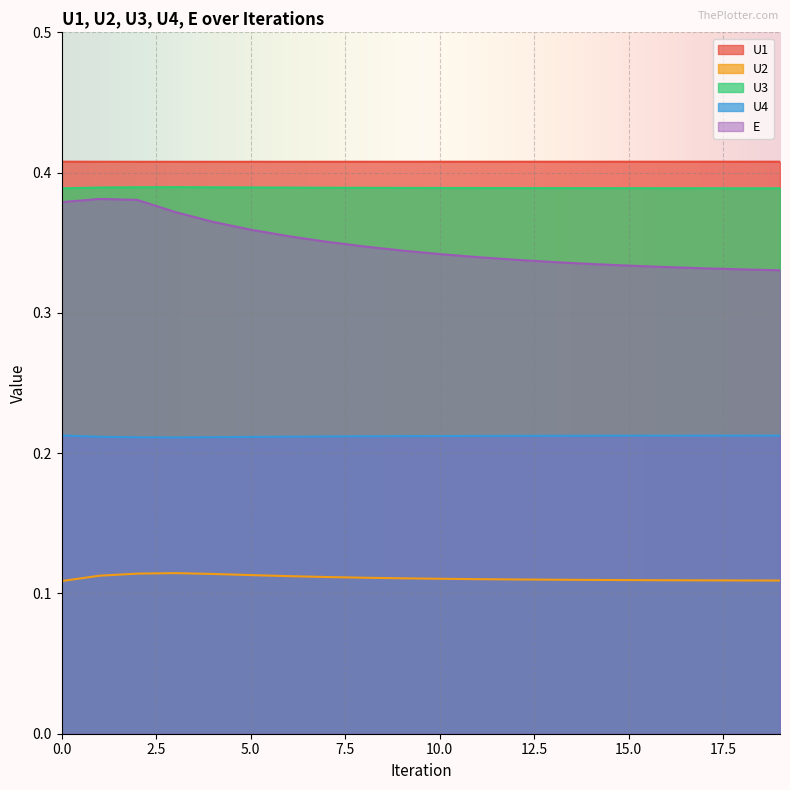

Between 12 and 1, which is larger?

12